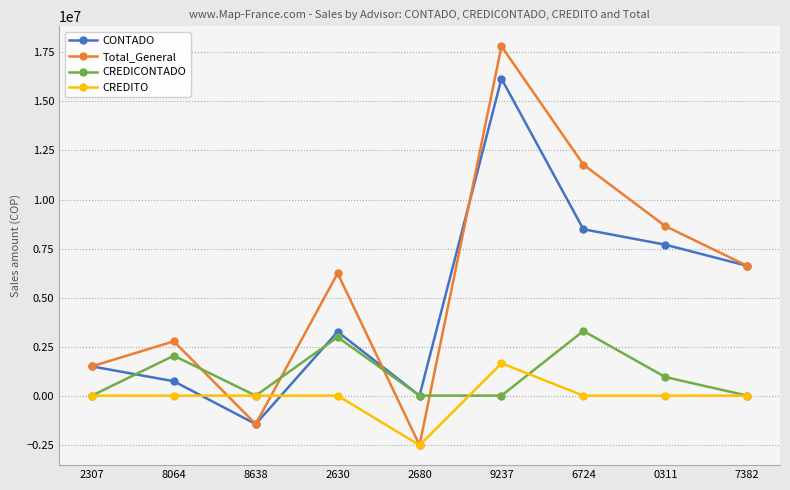

What is the difference between the Total_General values at 2307 and 2680?

4020168.1